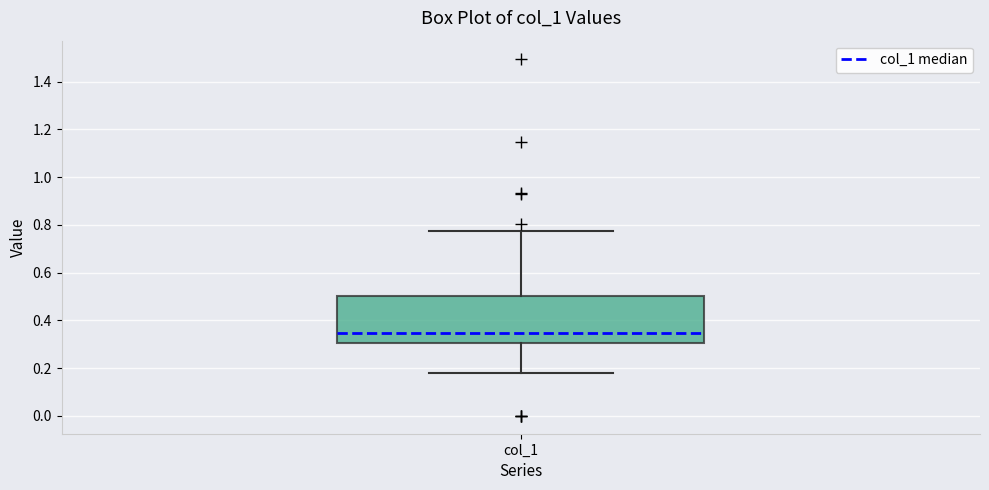

Transcribe this box plot: give where the median line is, the range the box spans, and where the two whiskers end, as read against the y-axis. The values are not printed on the chart, so give them approximately, as read against the axis.

median 0.34, box 0.30 to 0.50, whiskers 0.18 to 0.78